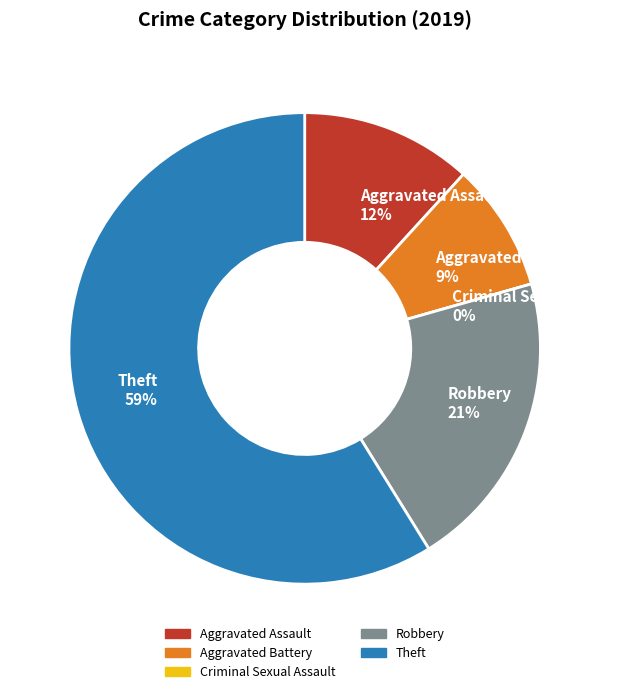

To the nearest percent, what is the average slice percentage?

20%